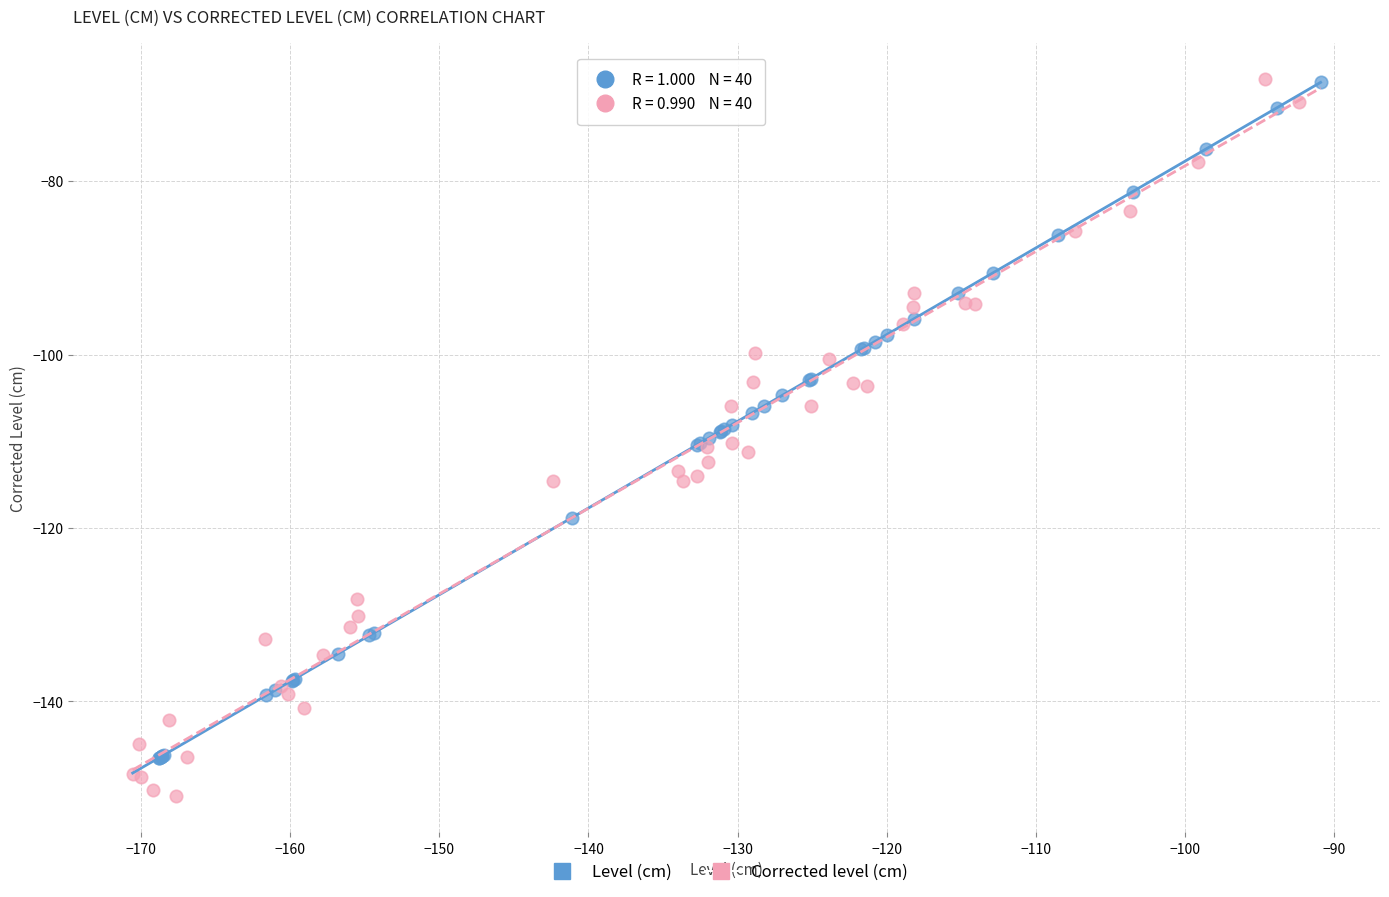

Which series has the widest spread of Y values?

Corrected level (cm)